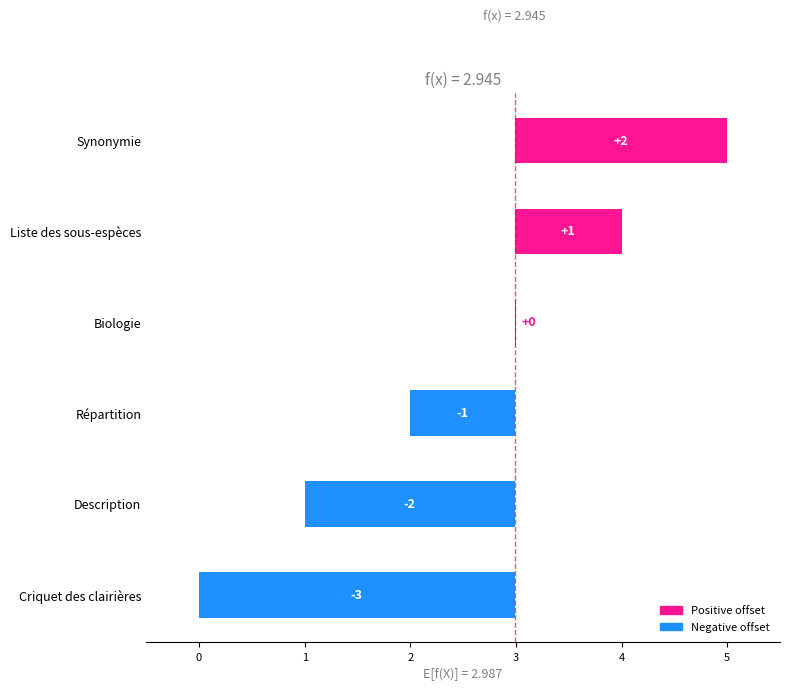

Read the value at Répartition.

-1.0